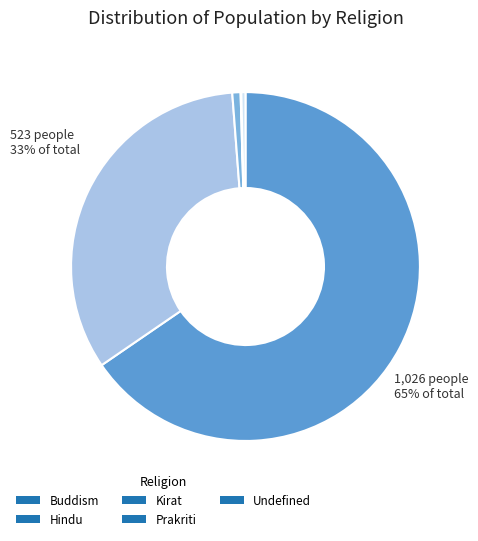

Between Buddism and Kirat, which is larger?

Buddism